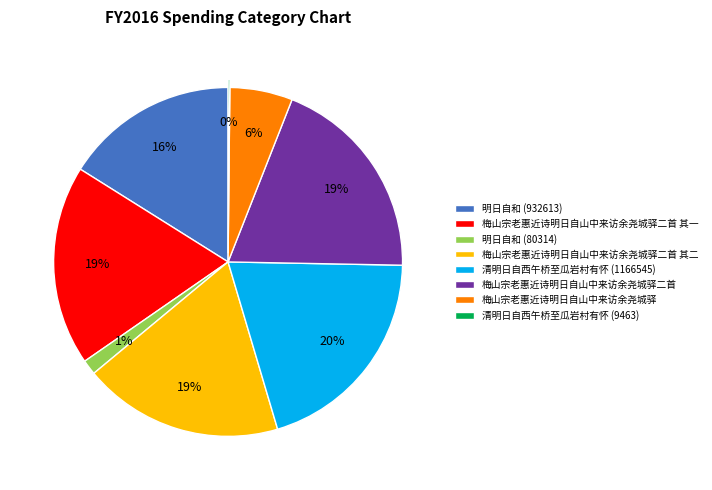

To the nearest percent, what is the difference between the 明日自和 (80314) and 梅山宗老惠近诗明日自山中来访余尧城驿二首 slice percentages?

18%